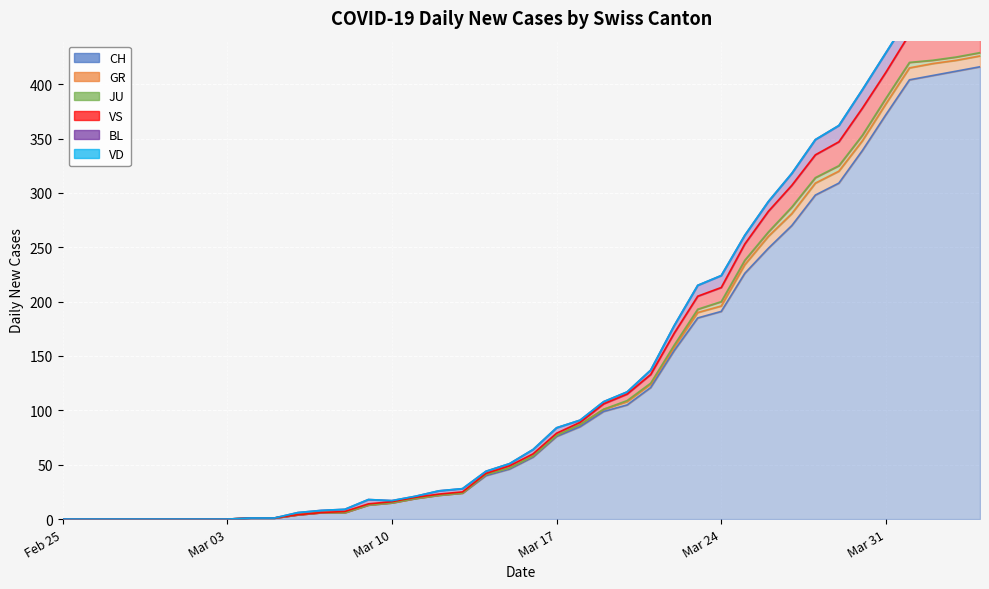

In GR, how many points are lower than both neighbors (excluding endpoints)?

1